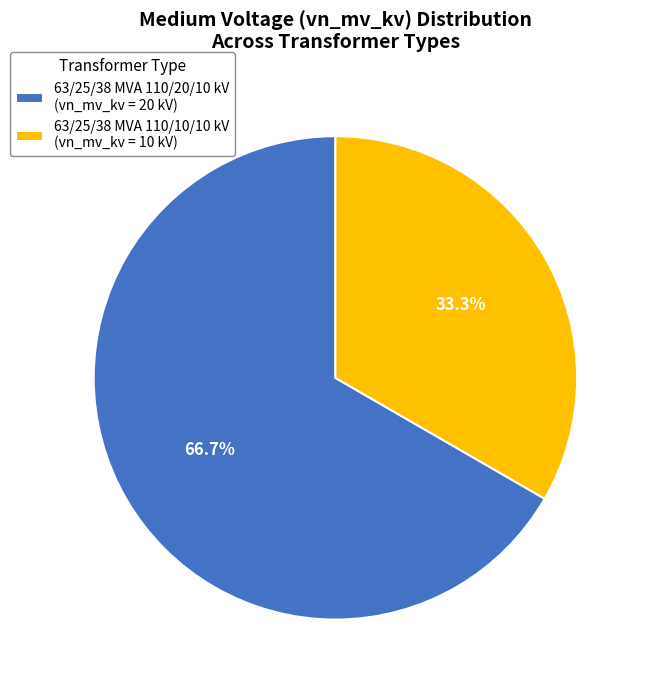

How many slices are in this pie chart?

2